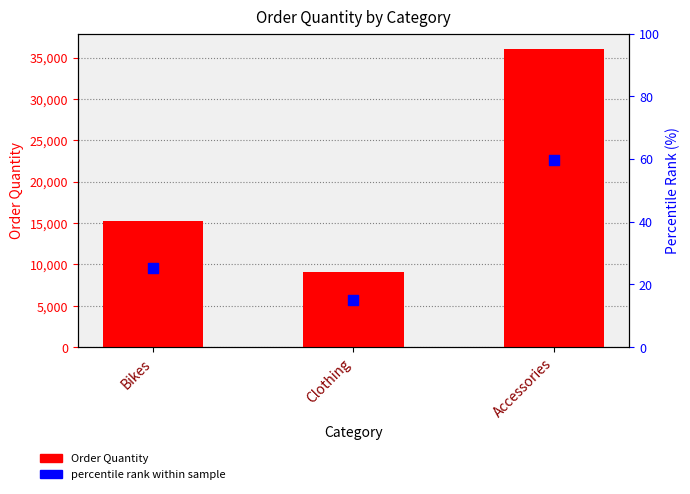

At which category is the sum across all series the highest?

Accessories